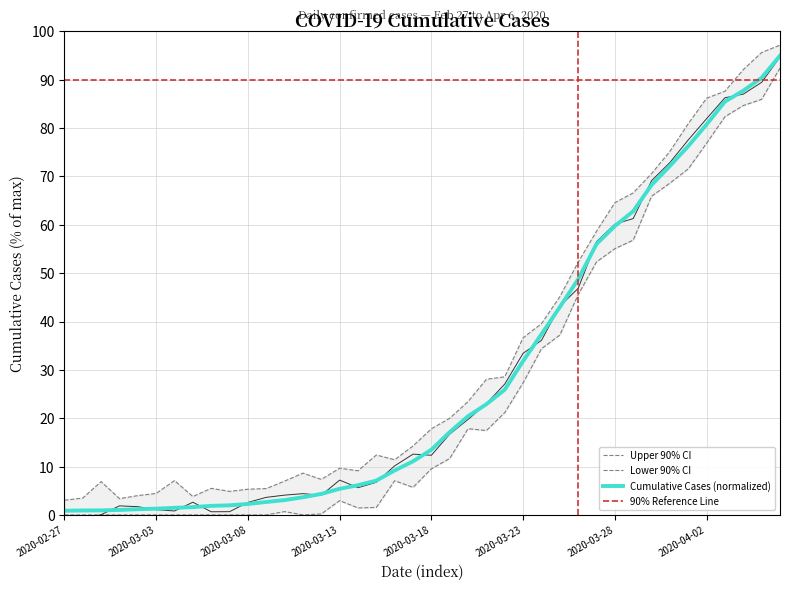

How many data points does each series have?

40